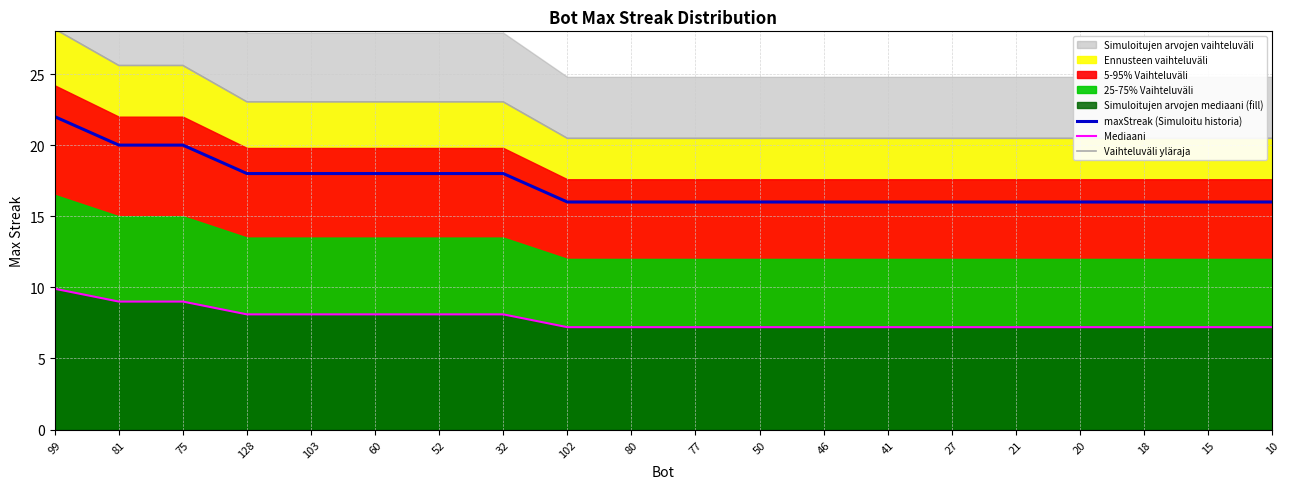

True or false: Mediaani and maxStreak (Simuloitu historia) intersect in this chart.

False